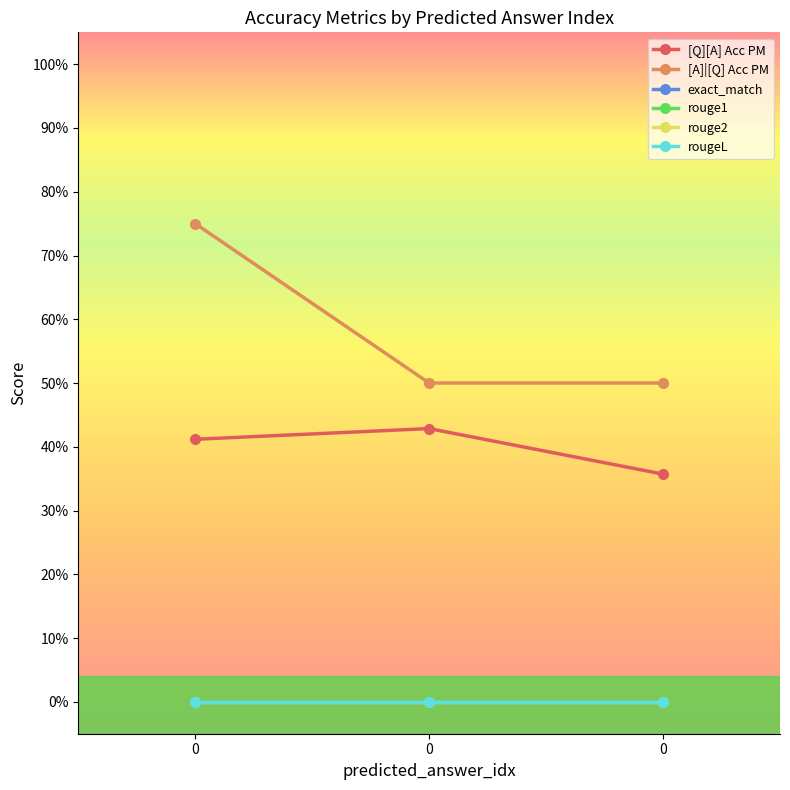

Is this an area chart (filled region under the line)?

No